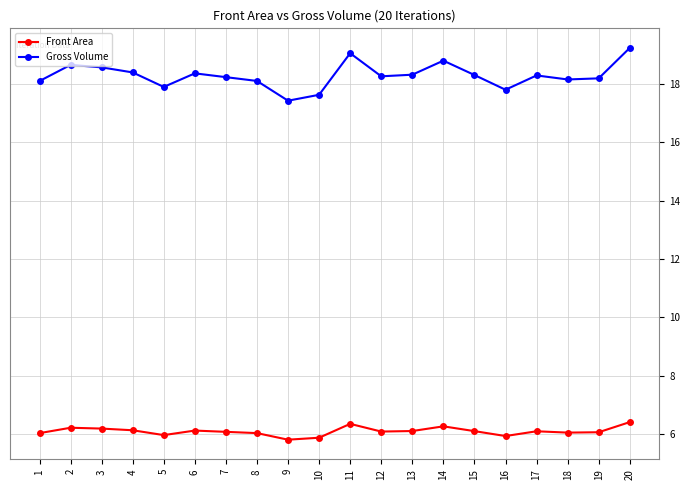

What is the highest value of the Gross Volume series?

19.2